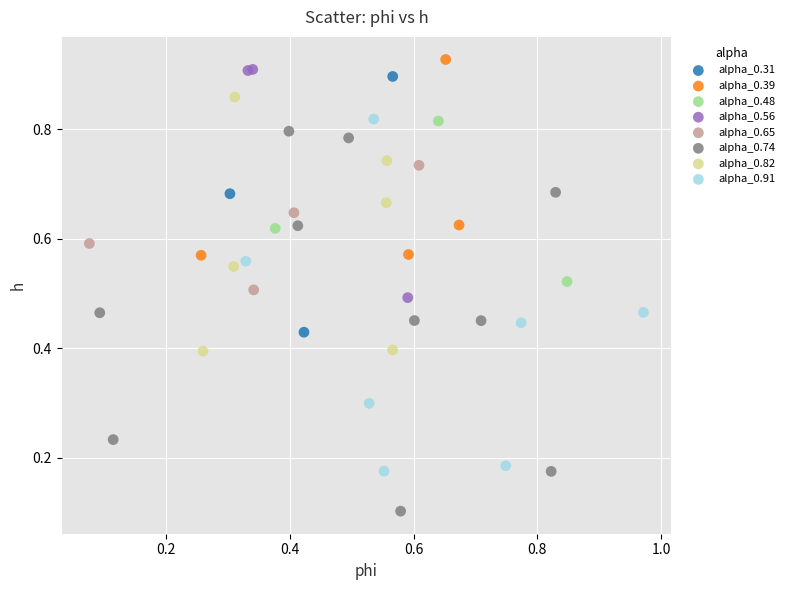

Which series contains the lowest Y value?

alpha_0.74